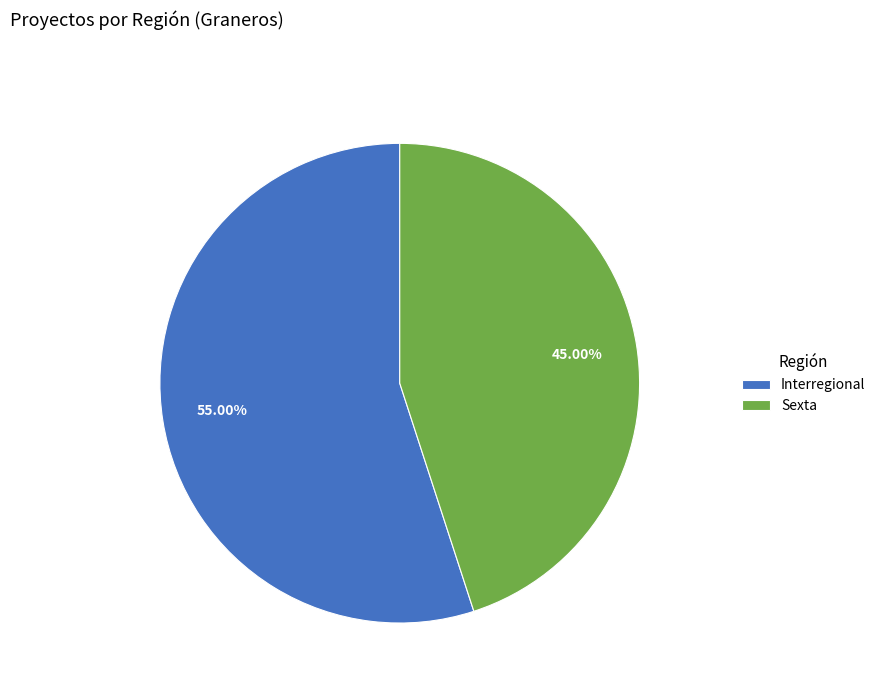

Which category has the smallest portion of the pie?

Sexta